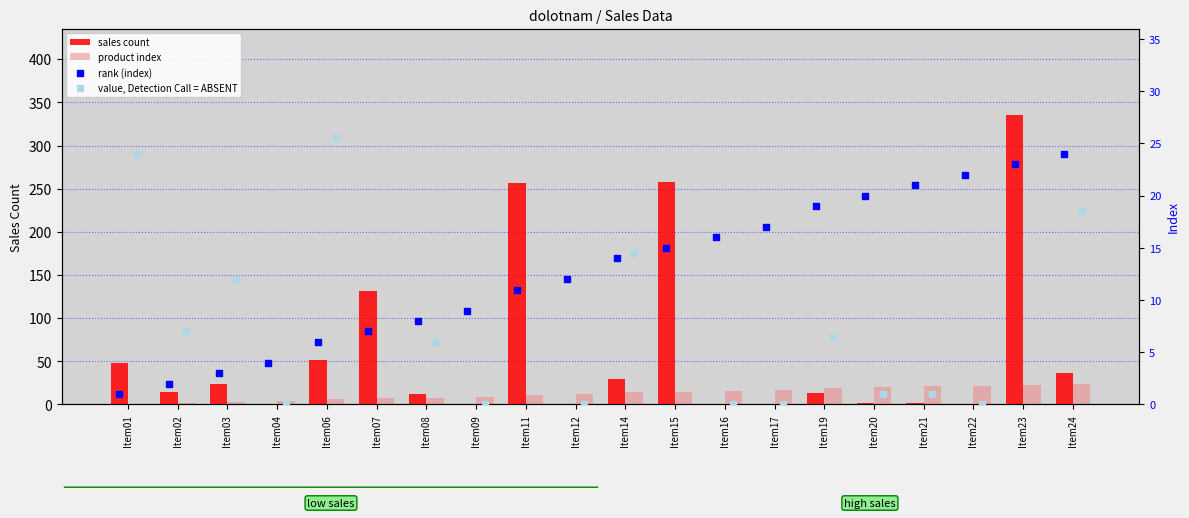

At which category is the sum across all series the highest?

Item23